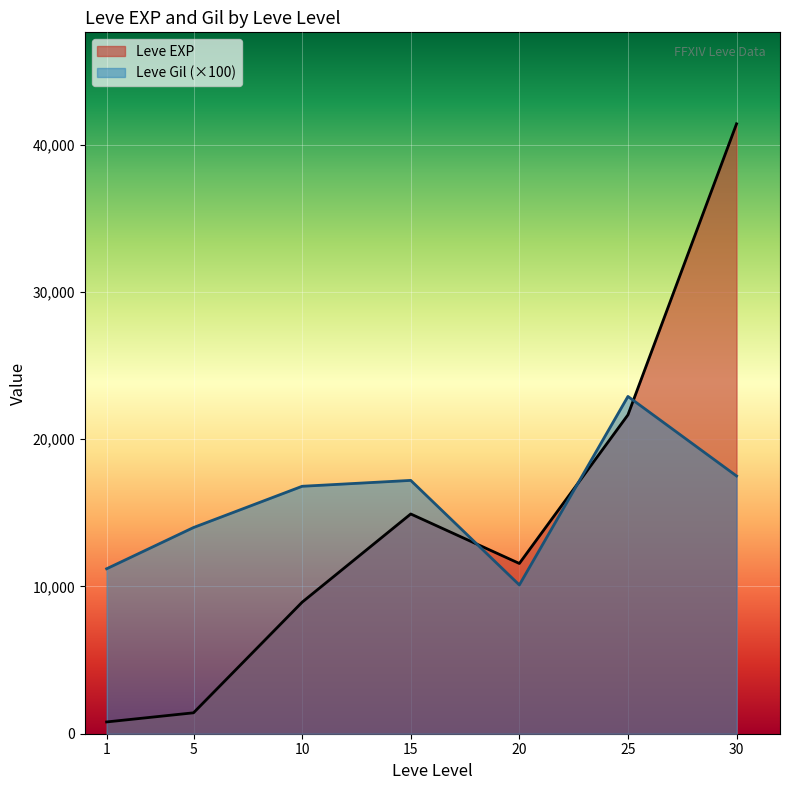

At which category is the sum across all series the highest?

30